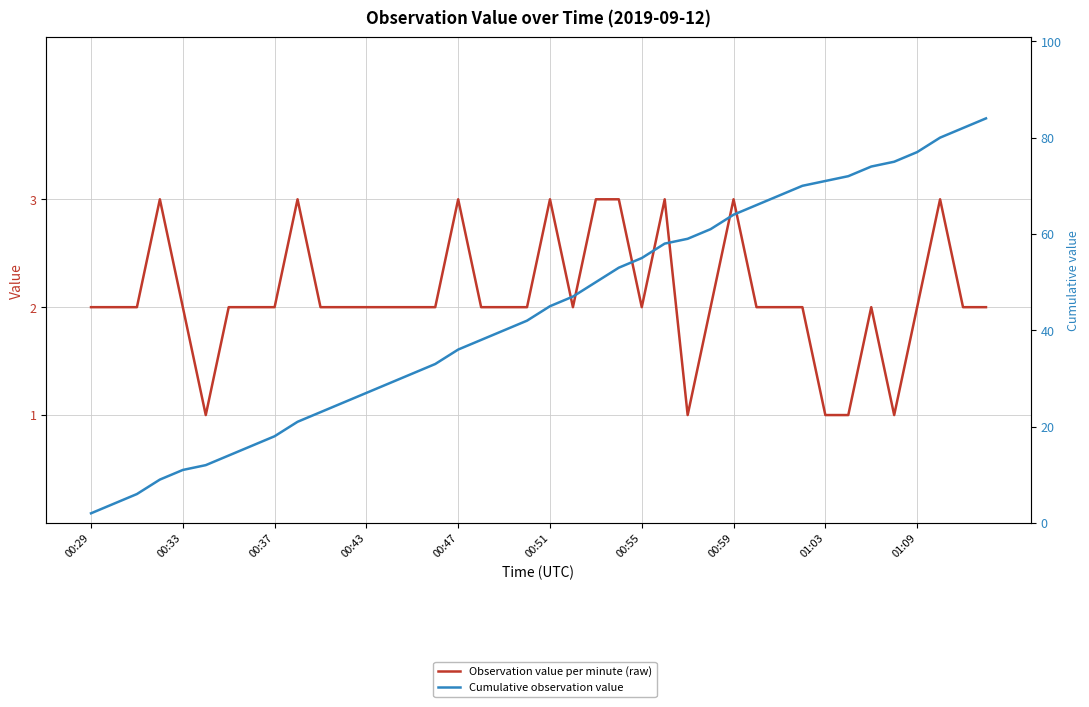

True or false: Observation value per minute (raw) and Cumulative observation value cross at least once.

False